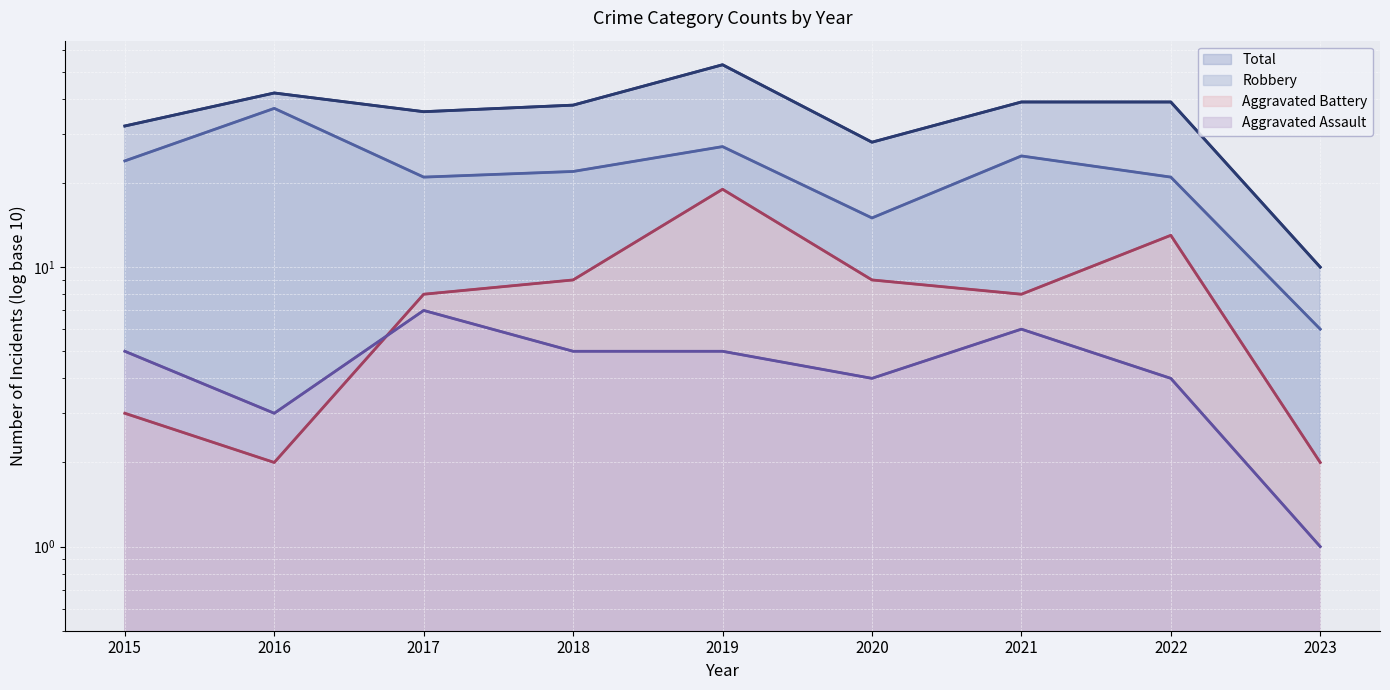

What value does the Aggravated Assault series have at 2020?

4